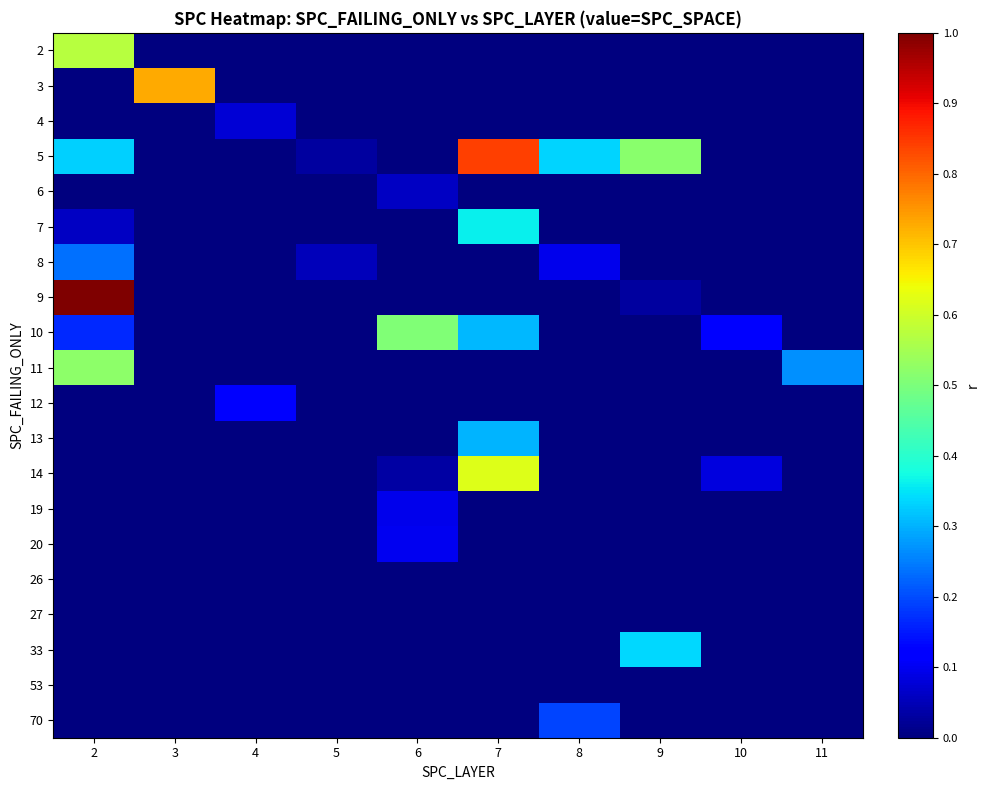

Which has a higher value, 3 or 7?

3